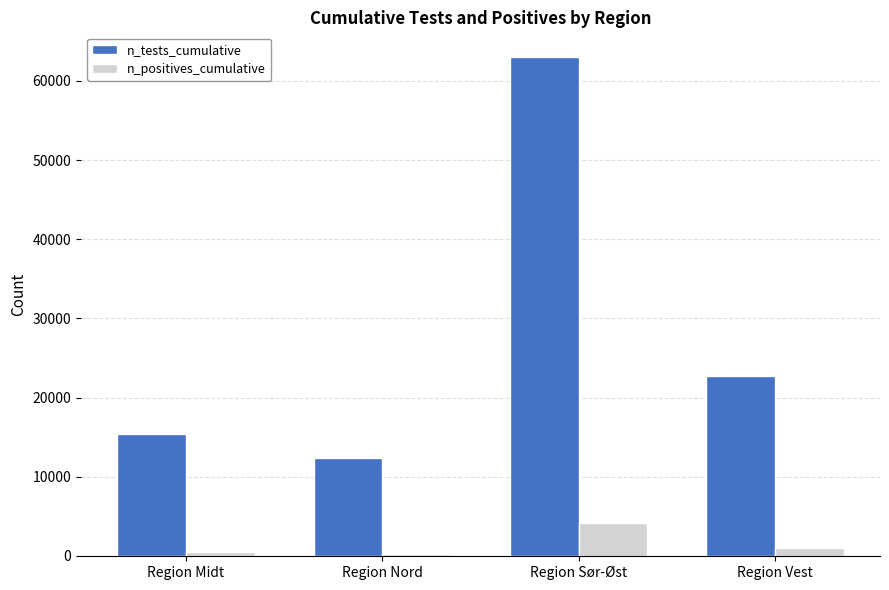

What is the value of the n_tests_cumulative bar at the 4th from the left?

22788